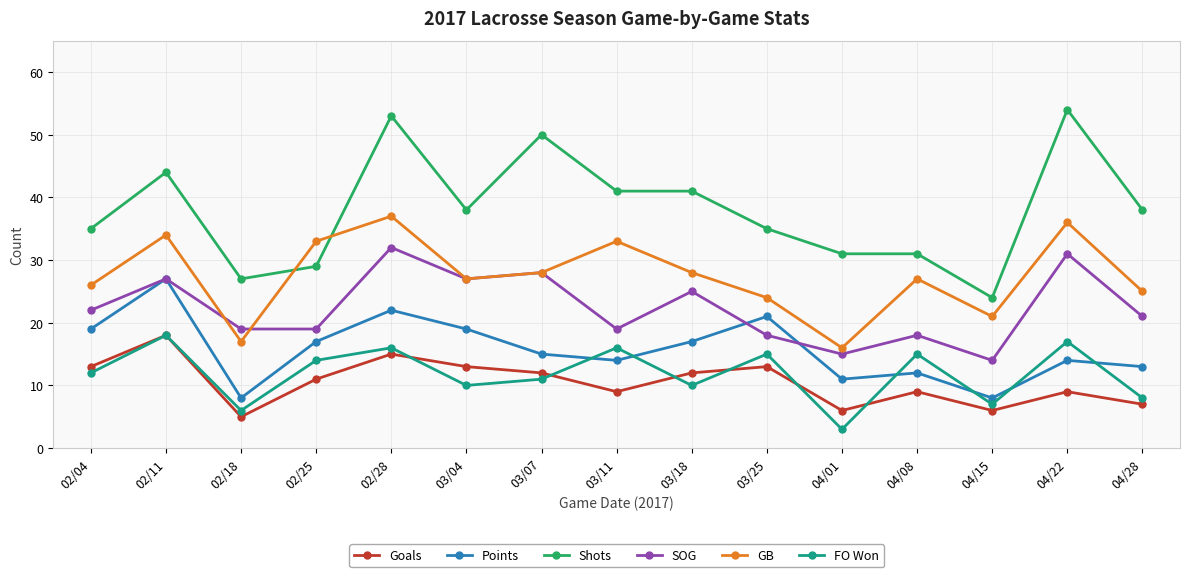

Reading left to right, list all the values displayed in this chart.

Goals: 13	18	5	11	15	13	12	9	12	13	6	9	6	9	7
Points: 19	27	8	17	22	19	15	14	17	21	11	12	8	14	13
Shots: 35	44	27	29	53	38	50	41	41	35	31	31	24	54	38
SOG: 22	27	19	19	32	27	28	19	25	18	15	18	14	31	21
GB: 26	34	17	33	37	27	28	33	28	24	16	27	21	36	25
FO Won: 12	18	6	14	16	10	11	16	10	15	3	15	7	17	8